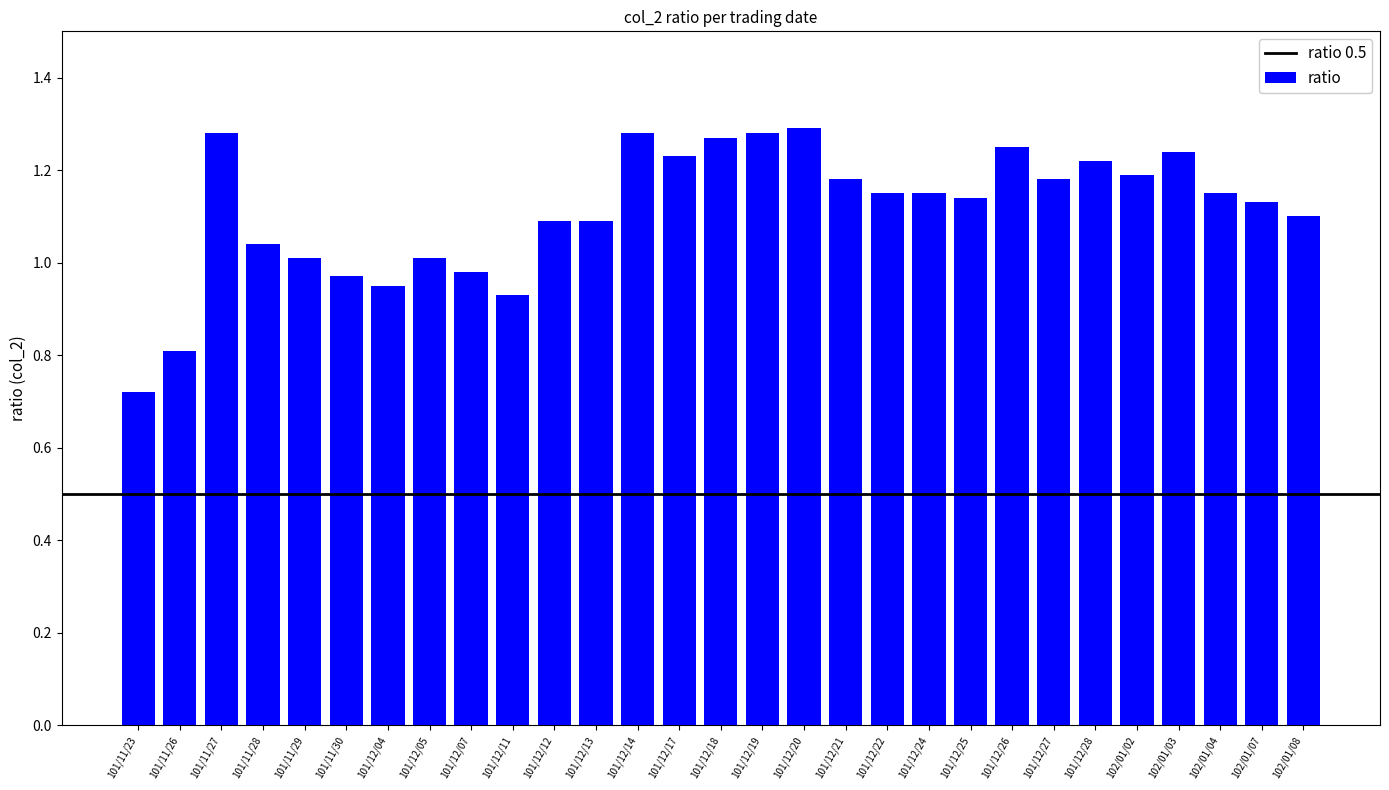

What position from the left is 101/11/23?

1